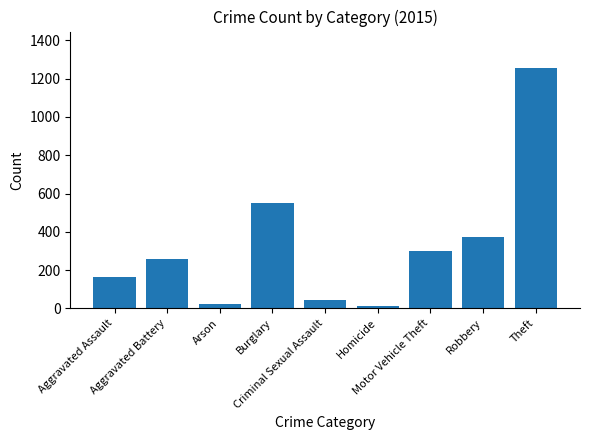

Where is the data nearest to the value 635?

Burglary